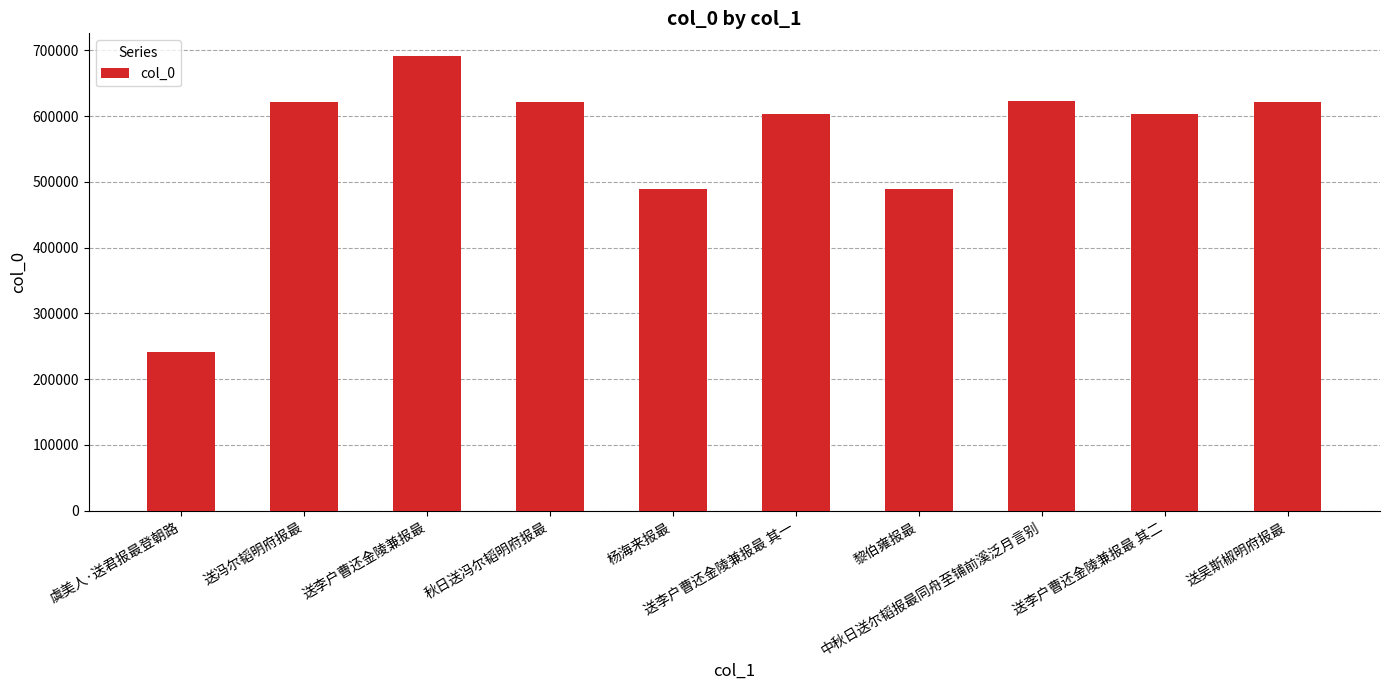

How many distinct data groups are displayed?

1